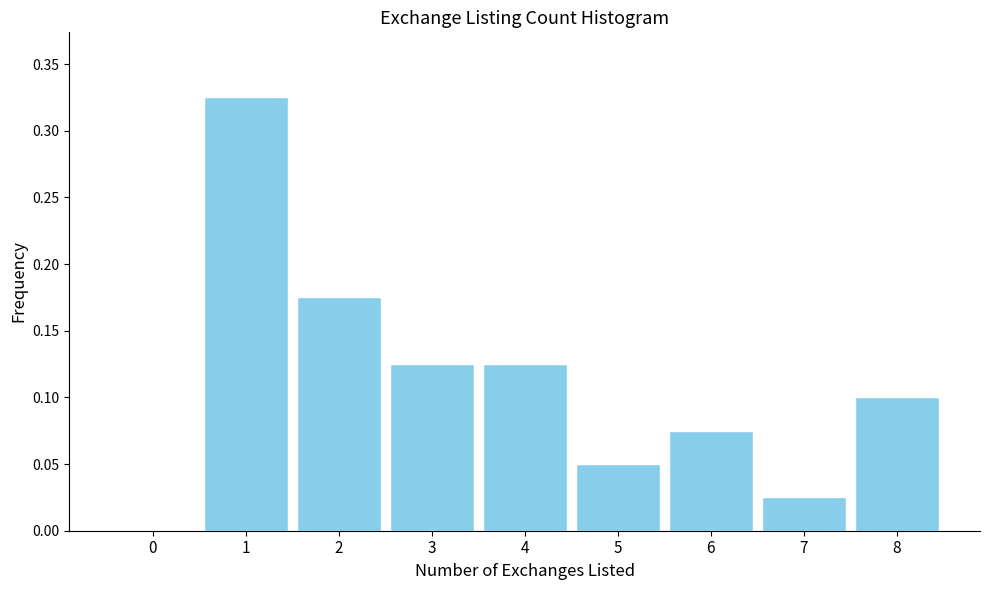

What is the sum of all values?

1.0